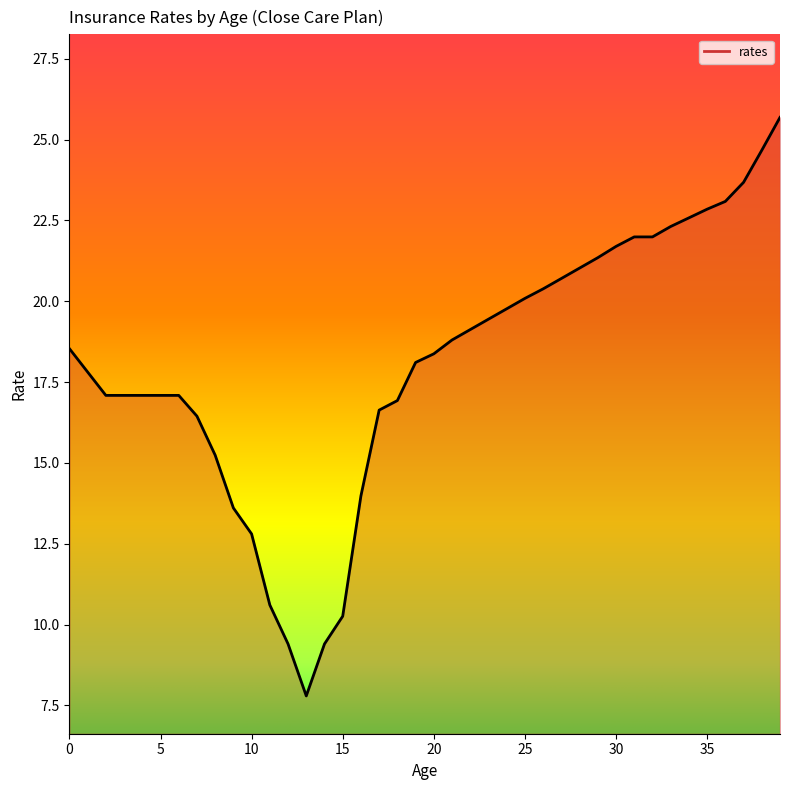

What is the minimum value shown in the chart?

7.8